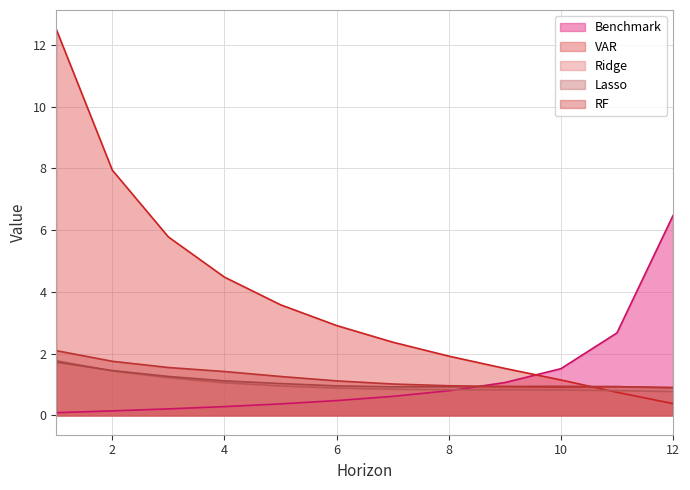

The Lasso series shows 1.8 at 3. True or false?

False